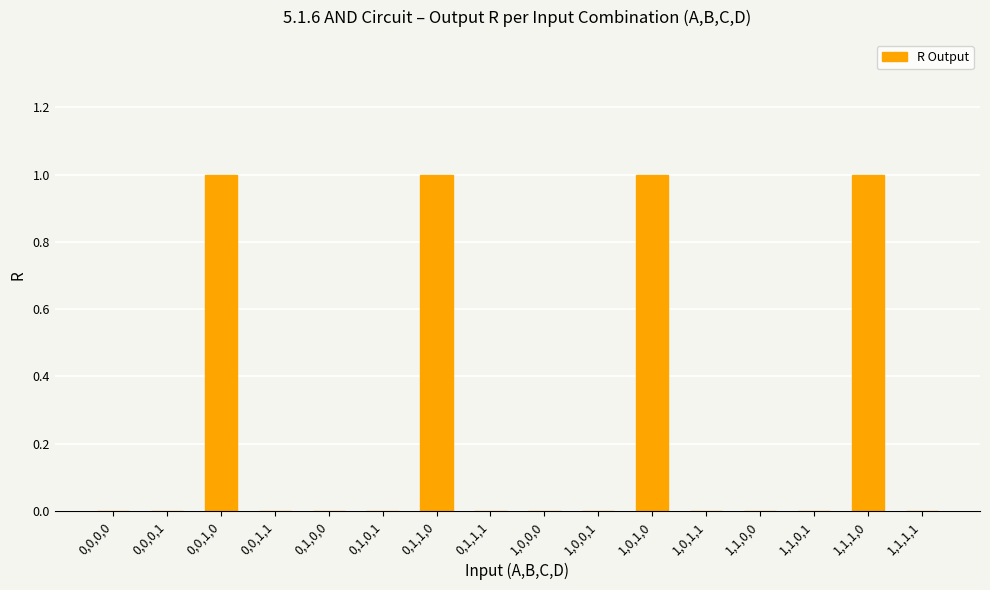

Reading left to right, list all the values displayed in this chart.

0,0,0,0=0	0,0,0,1=0	0,0,1,0=1	0,0,1,1=0	0,1,0,0=0	0,1,0,1=0	0,1,1,0=1	0,1,1,1=0	1,0,0,0=0	1,0,0,1=0	1,0,1,0=1	1,0,1,1=0	1,1,0,0=0	1,1,0,1=0	1,1,1,0=1	1,1,1,1=0